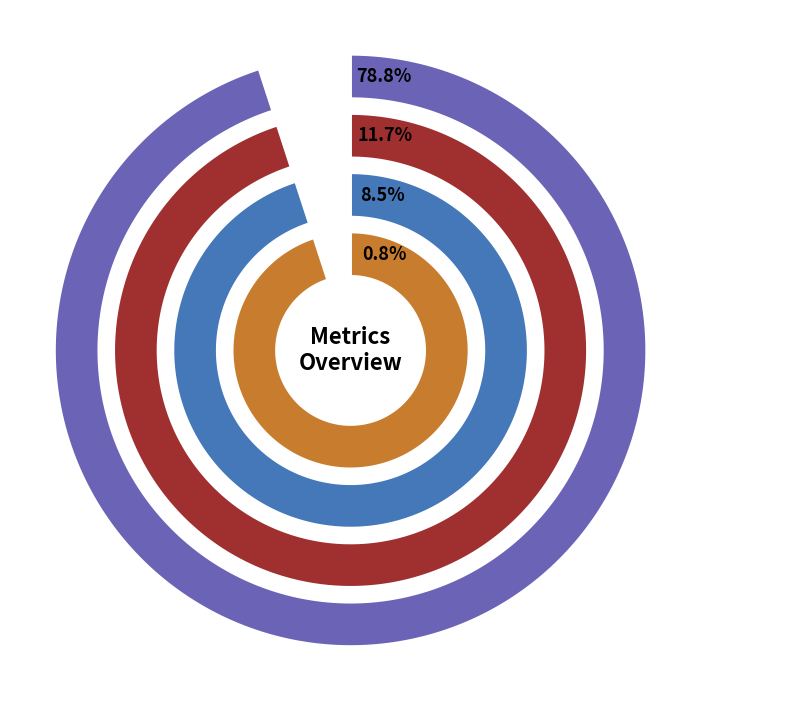

Does any single category account for the majority?

Yes